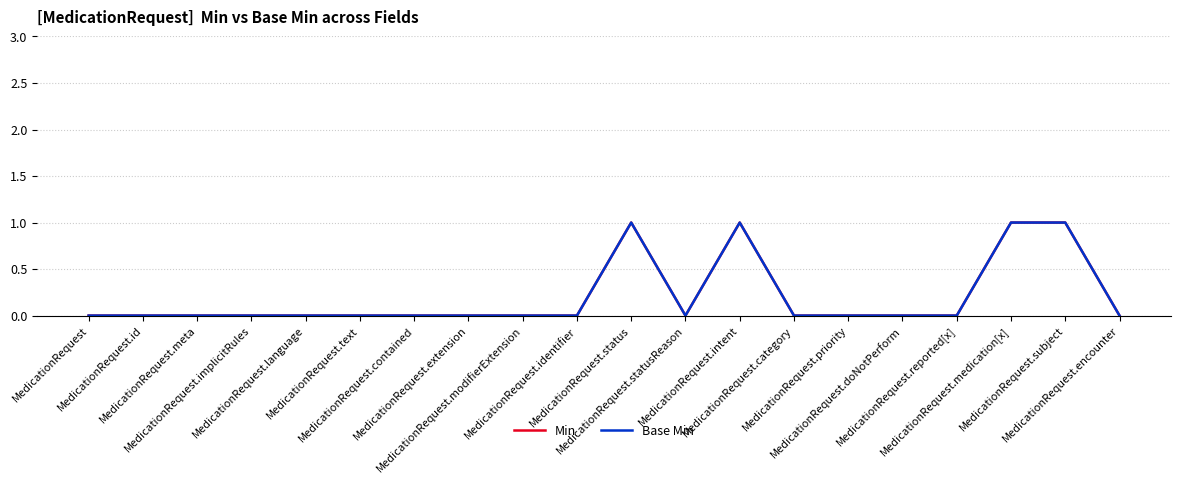

Is this an area chart (filled region under the line)?

No